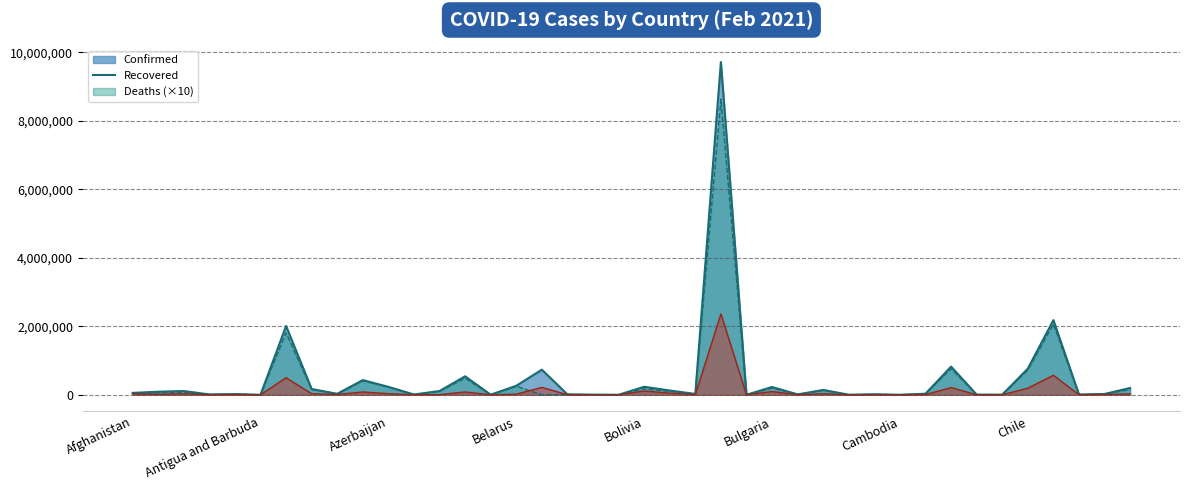

True or false: Deaths and Confirmed intersect in this chart.

False